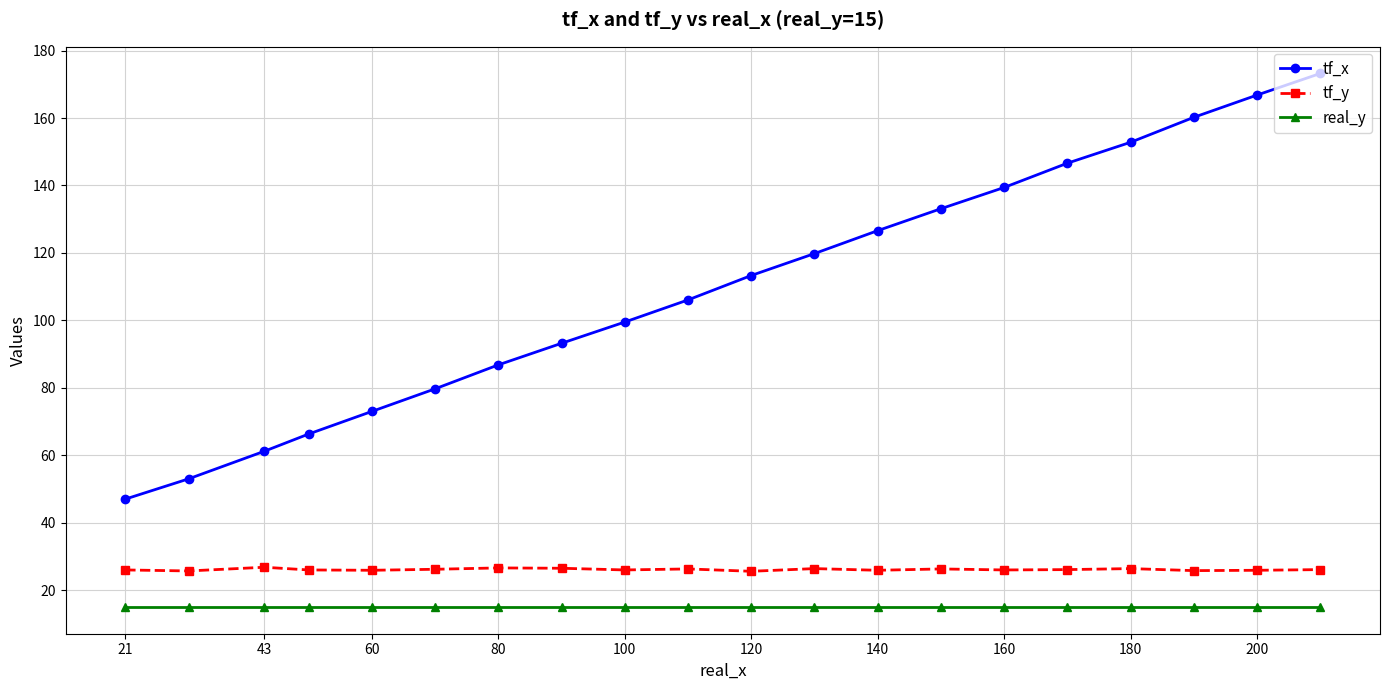

True or false: tf_x has more than 2 interior local peaks.

False